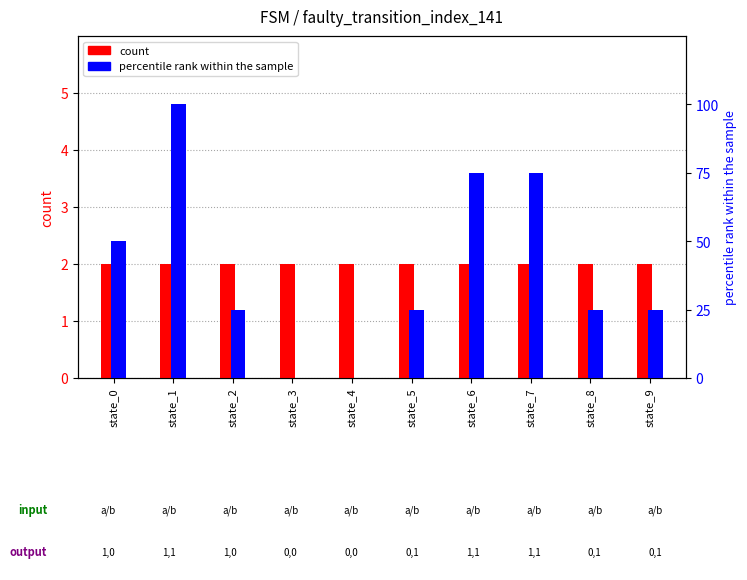

At which category is the sum across all series the highest?

state_1